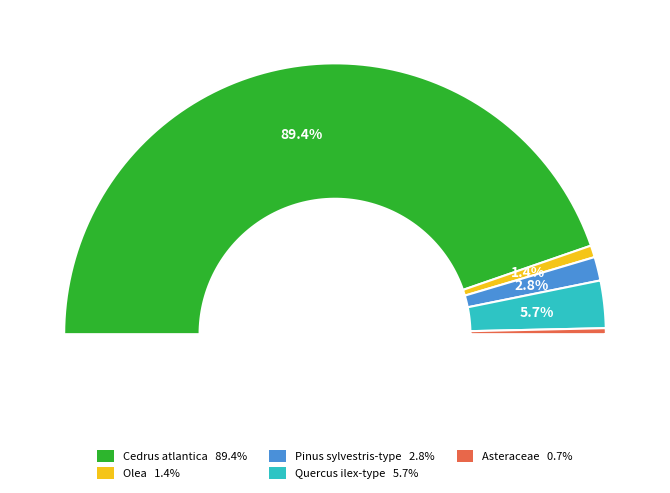

Count the number of slices in the pie.

5